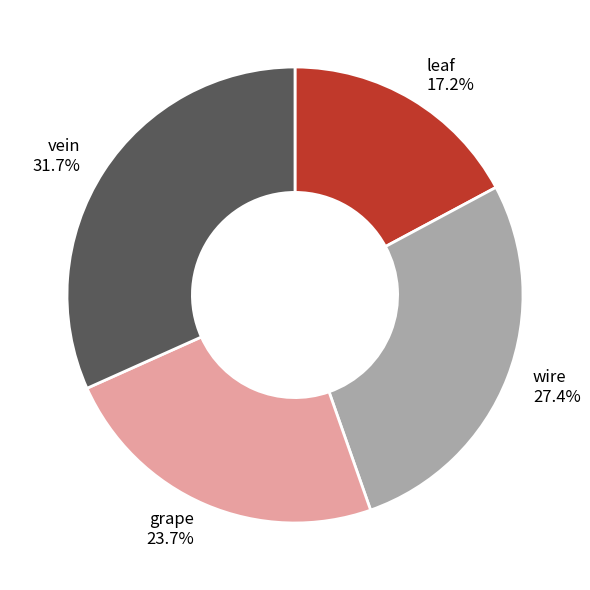

What is the total percentage of vein and grape?

55.4%